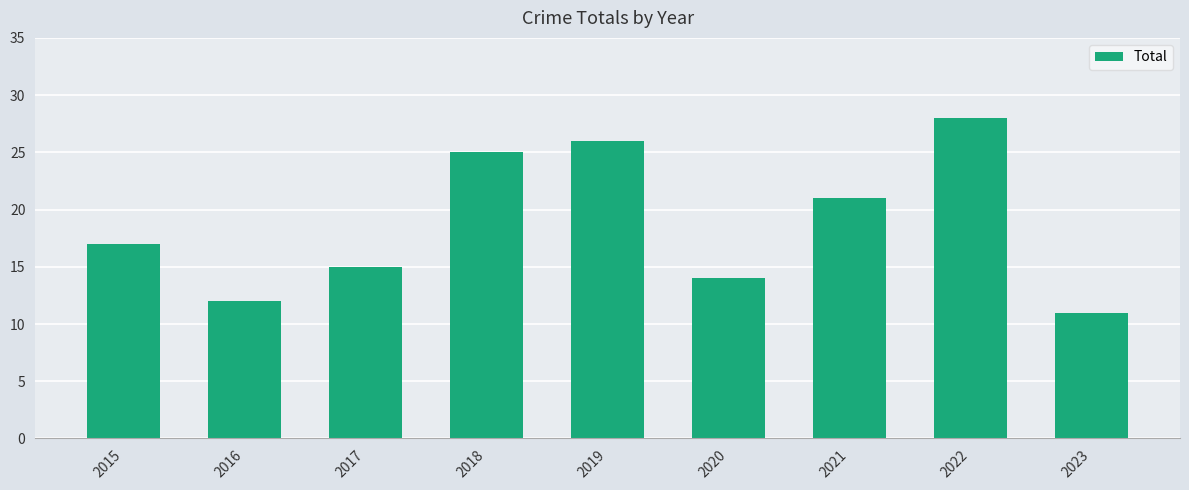

What value does the data have at 2022, to the nearest 5?

30